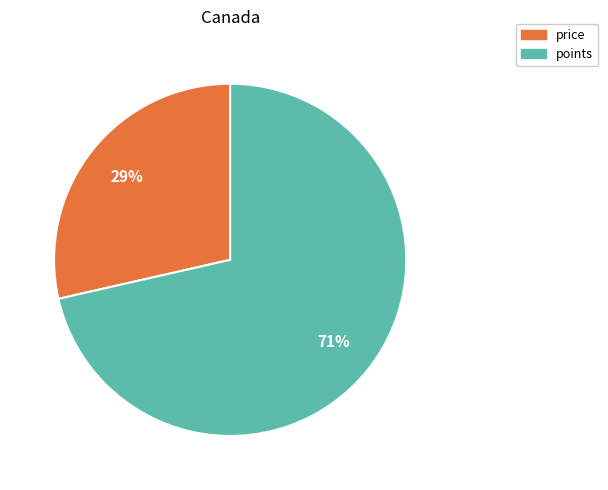

Does any single category account for the majority?

Yes